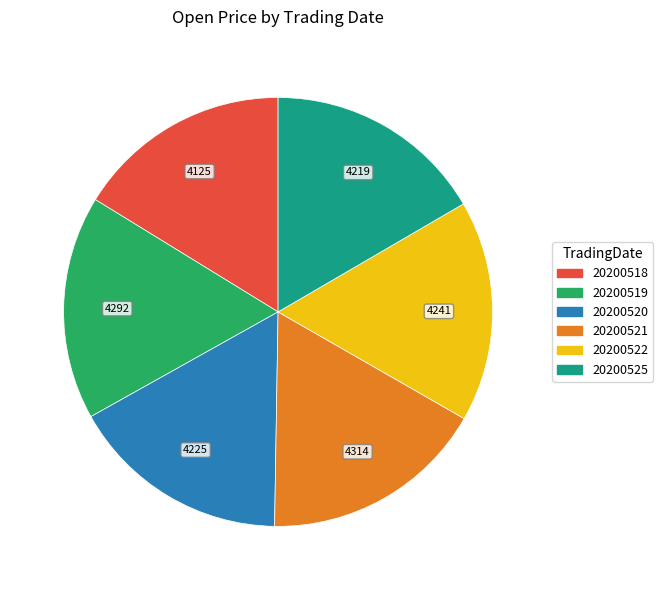

Count the number of slices in the pie.

6